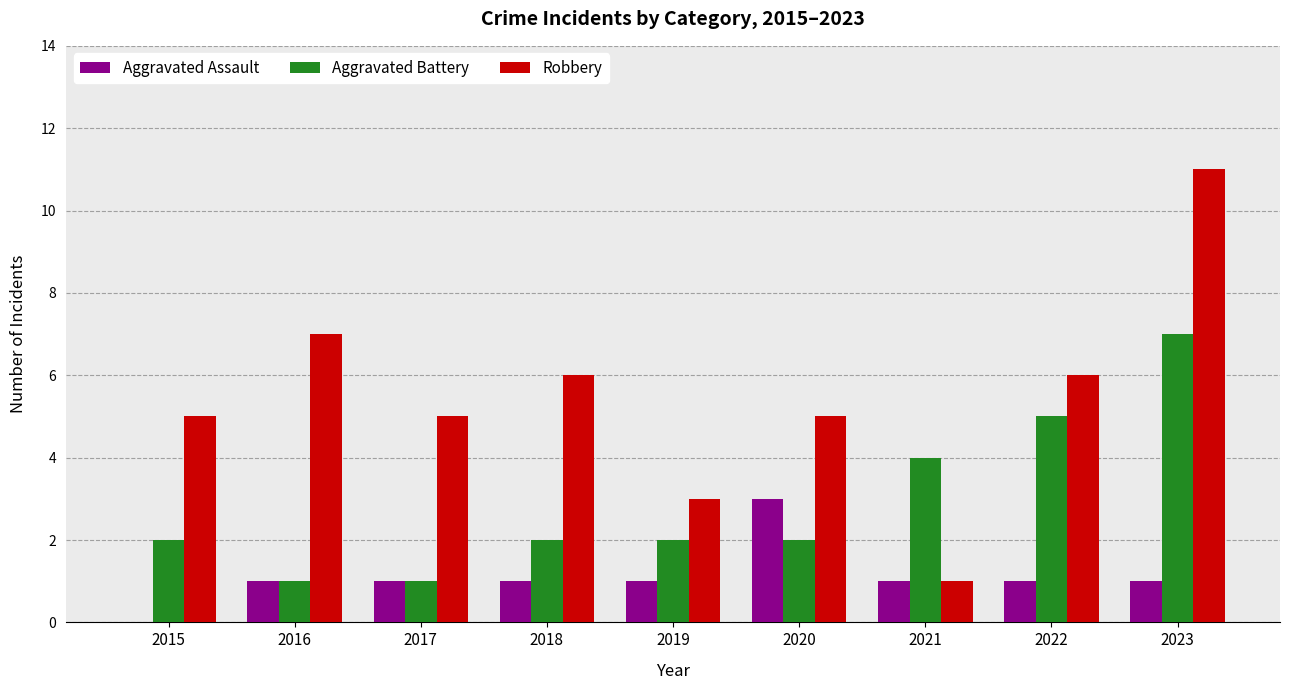

Is the value of Robbery at 2019 greater than the value of Aggravated Assault at 2019?

Yes